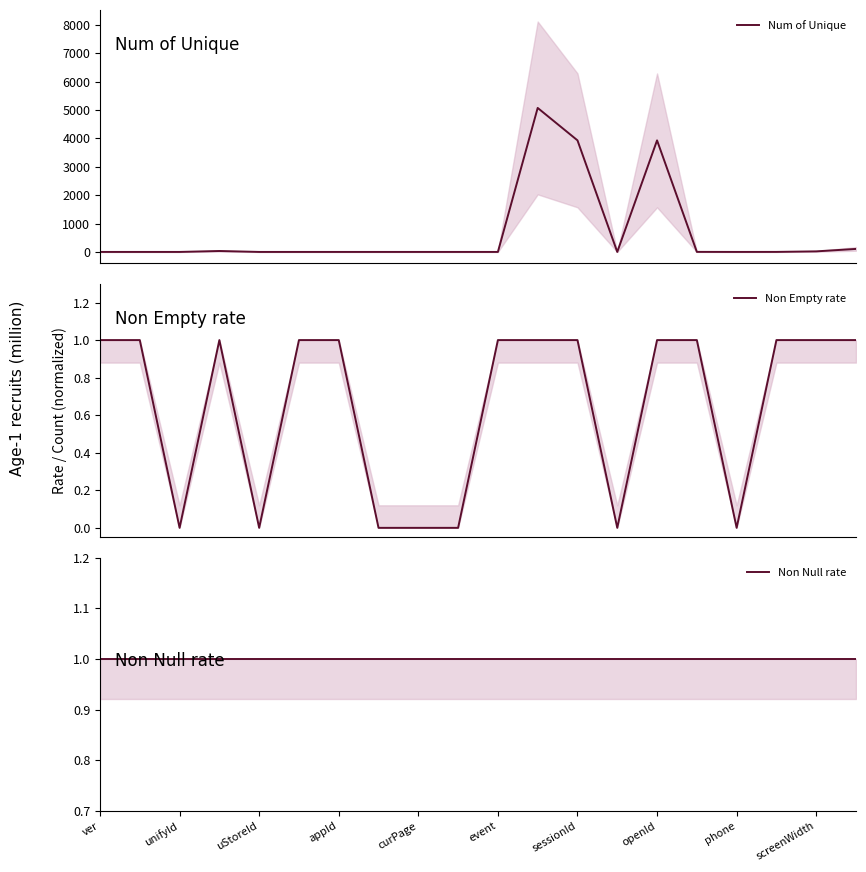

True or false: Non Empty rate and Non Null rate intersect in this chart.

False